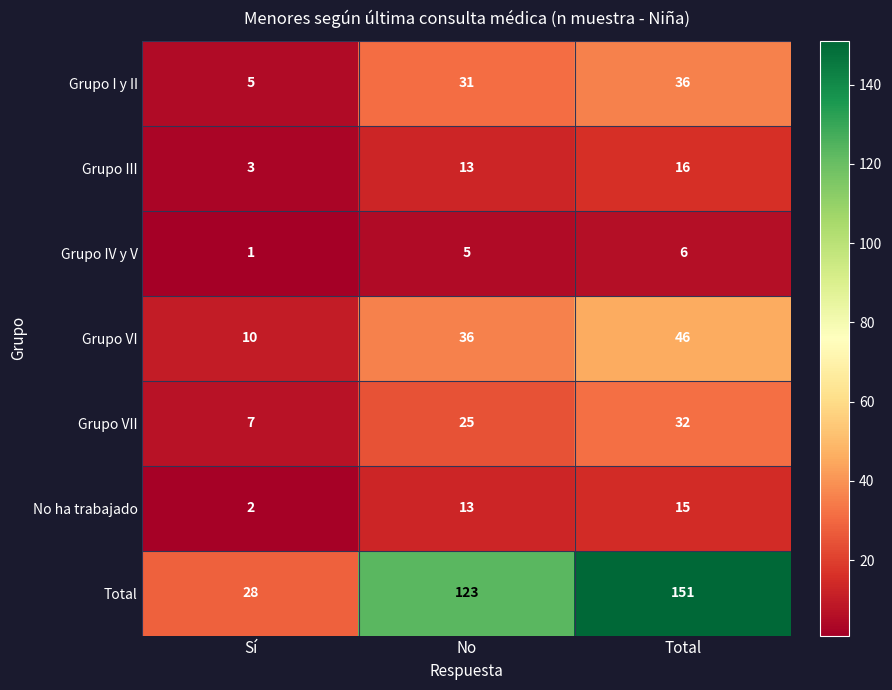

What is the sum of all No ha trabajado values?

30